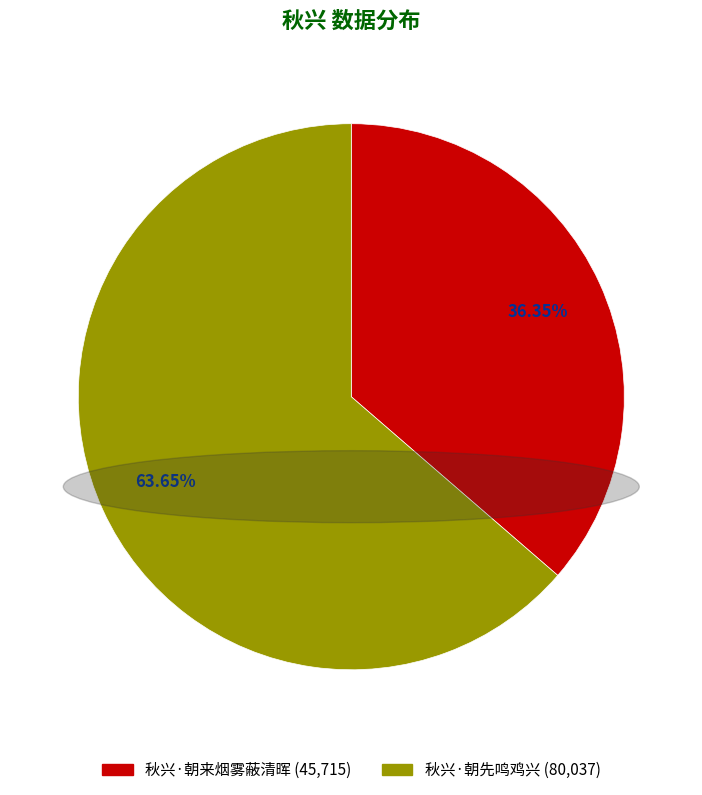

Which slice is the smallest?

秋兴·朝来烟雾蔽清晖